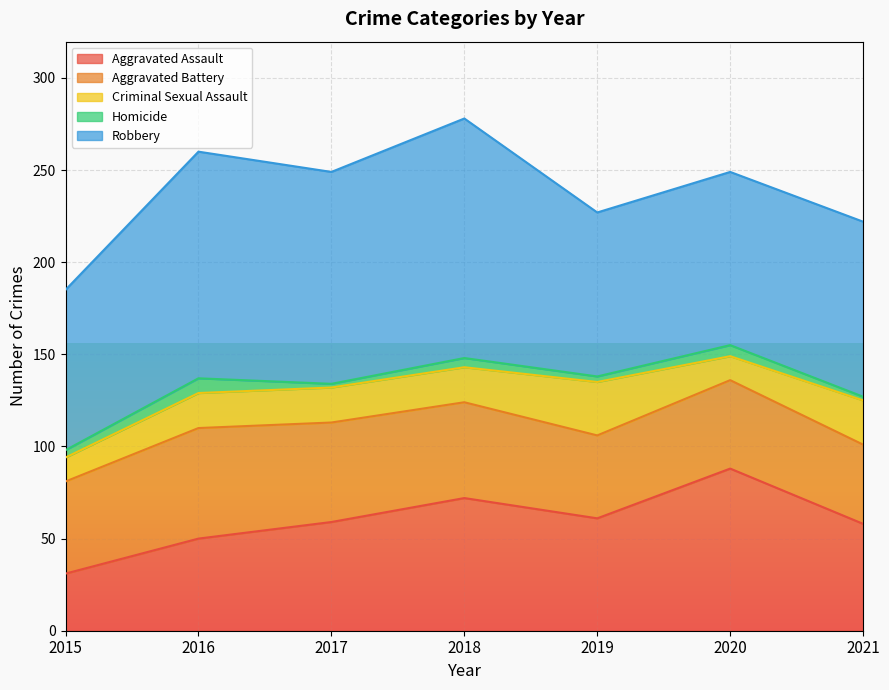

At which category does Aggravated Battery reach its first local peak?

2016